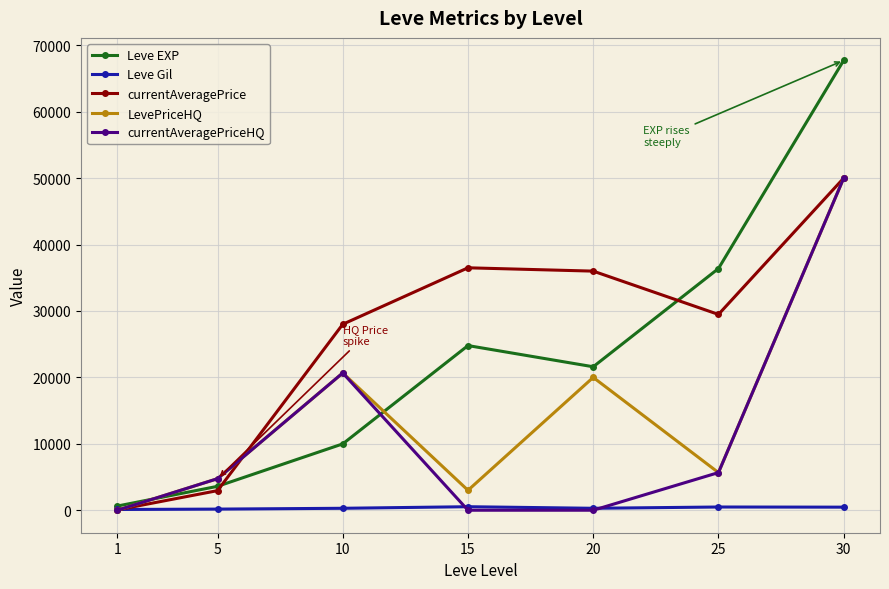

At which label does LevePriceHQ reach its peak?

30